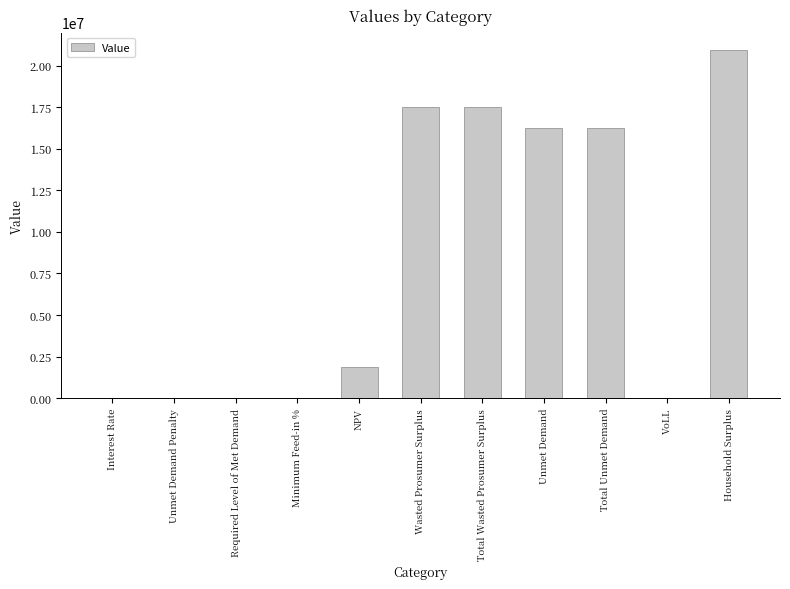

What is the greatest value displayed?

20942726.9